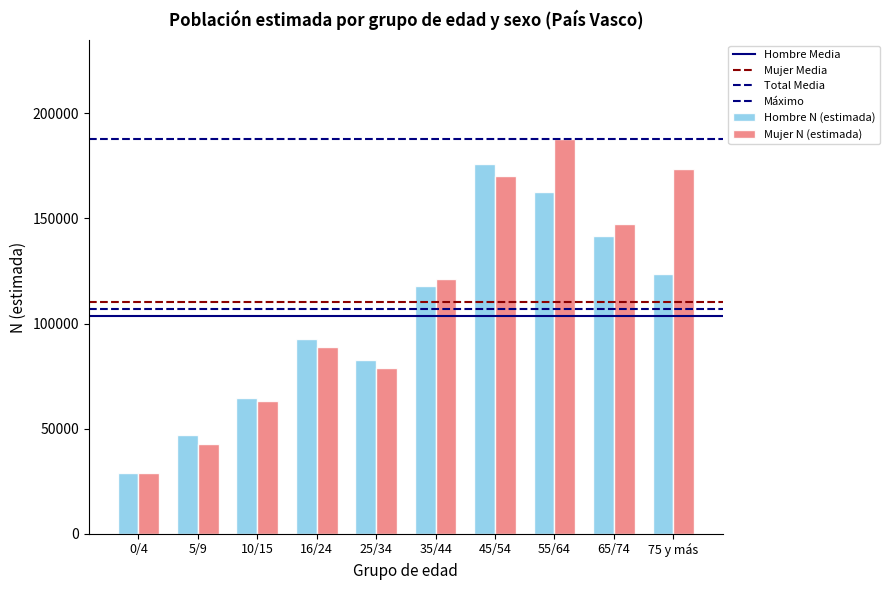

Which series changed the most between 16/24 and 65/74?

Mujer N (estimada)